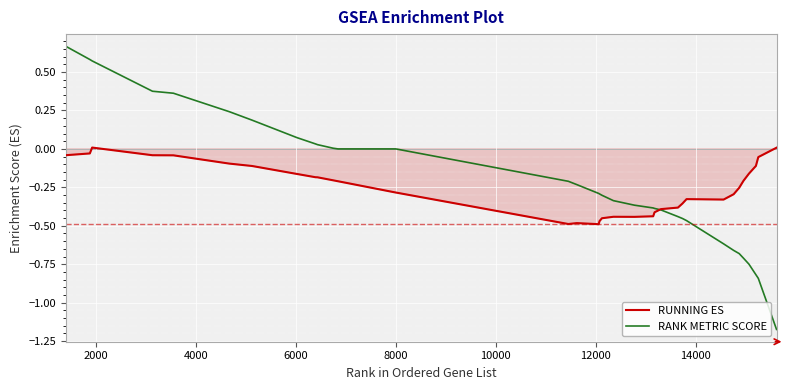

Which series has the largest range (max minus min)?

RANK METRIC SCORE